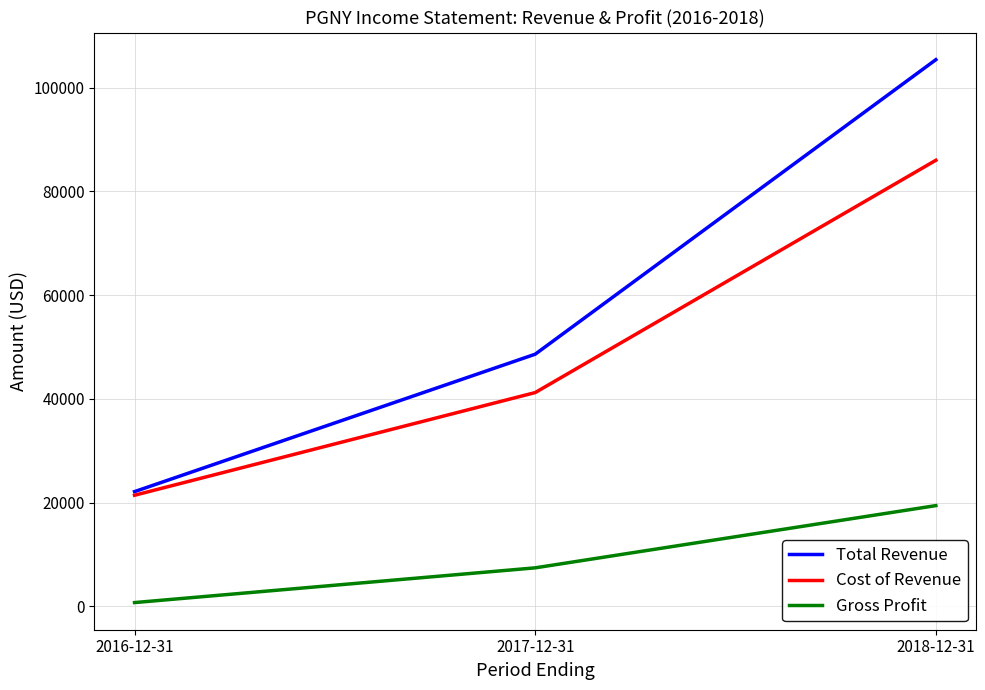

What is the total value across all series at 2017-12-31?

97200